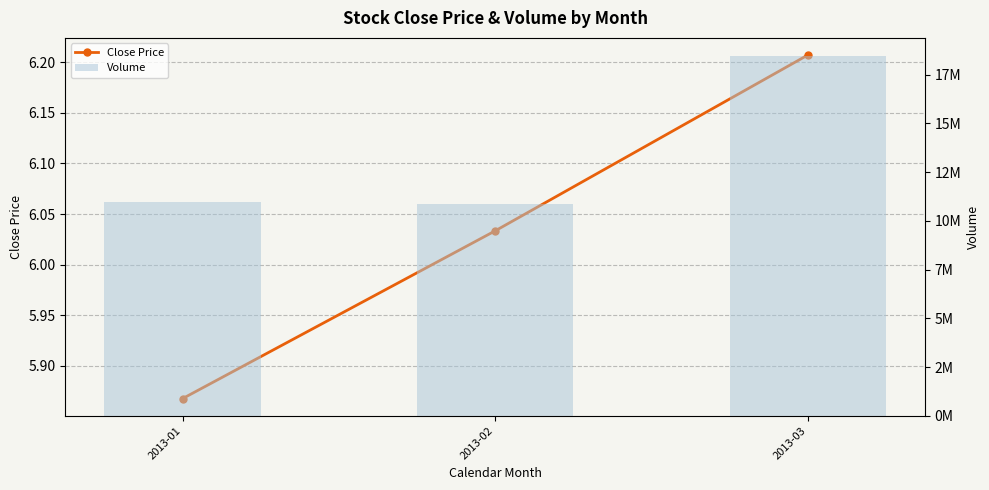

The value of Volume at 2013-02 is 6897019.1. True or false?

False